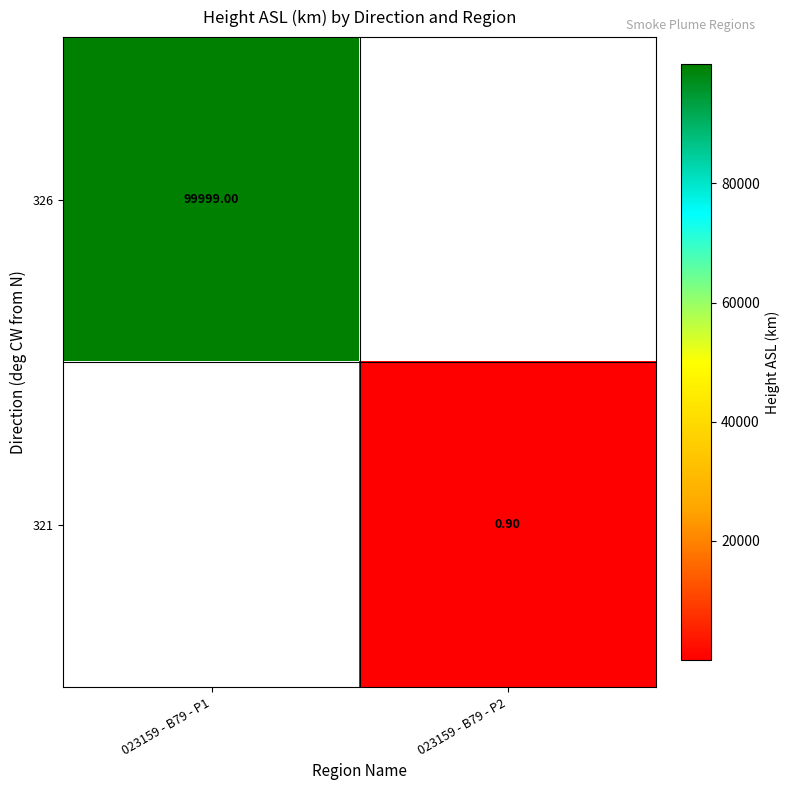

At which category does the chart reach its peak across all series?

023159 - B79 - P1